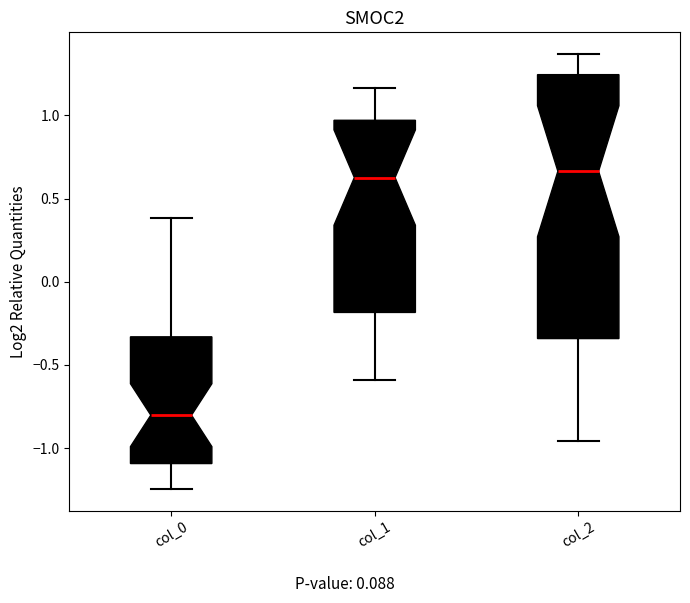

Where is the lower edge of the box for col_0 on the y-axis? The values are not printed on the chart, so give them approximately, as read against the axis.

-1.10